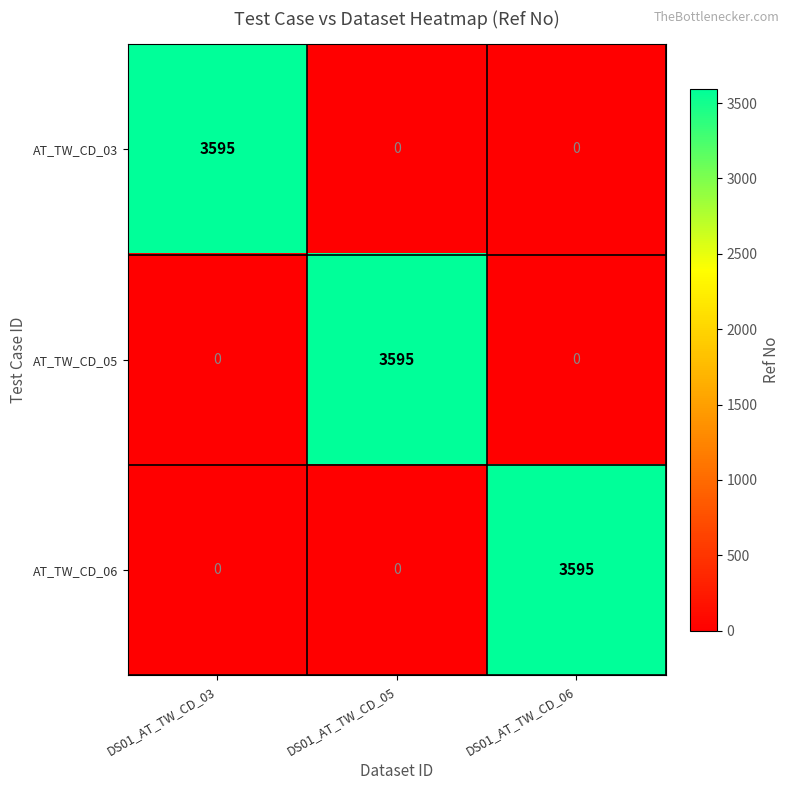

What is the difference between the AT_TW_CD_05 values at DS01_AT_TW_CD_05 and DS01_AT_TW_CD_03?

3595